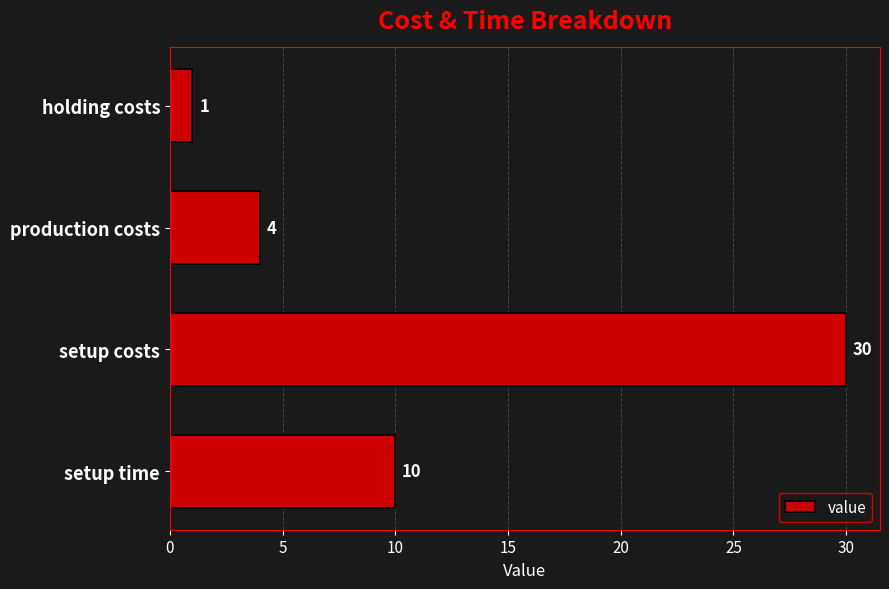

What is the approximate value at production costs?

4